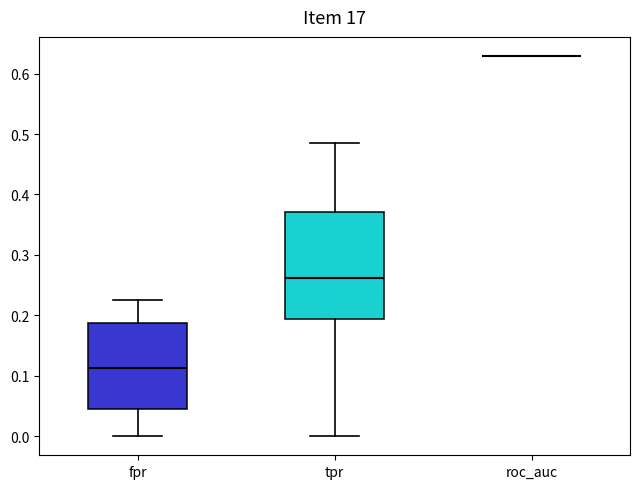

Reading left to right, read every box against the y-axis: the position of its median line, the range the box covers, and the ends of its whiskers. The values are not printed on the chart, so give them approximately, as read against the axis.

fpr: median 0.11, box 0.05 to 0.19, whiskers 0.00 to 0.23
tpr: median 0.26, box 0.19 to 0.37, whiskers 0.00 to 0.49
roc_auc: box collapsed to a line at 0.63, whiskers 0.63 to 0.63